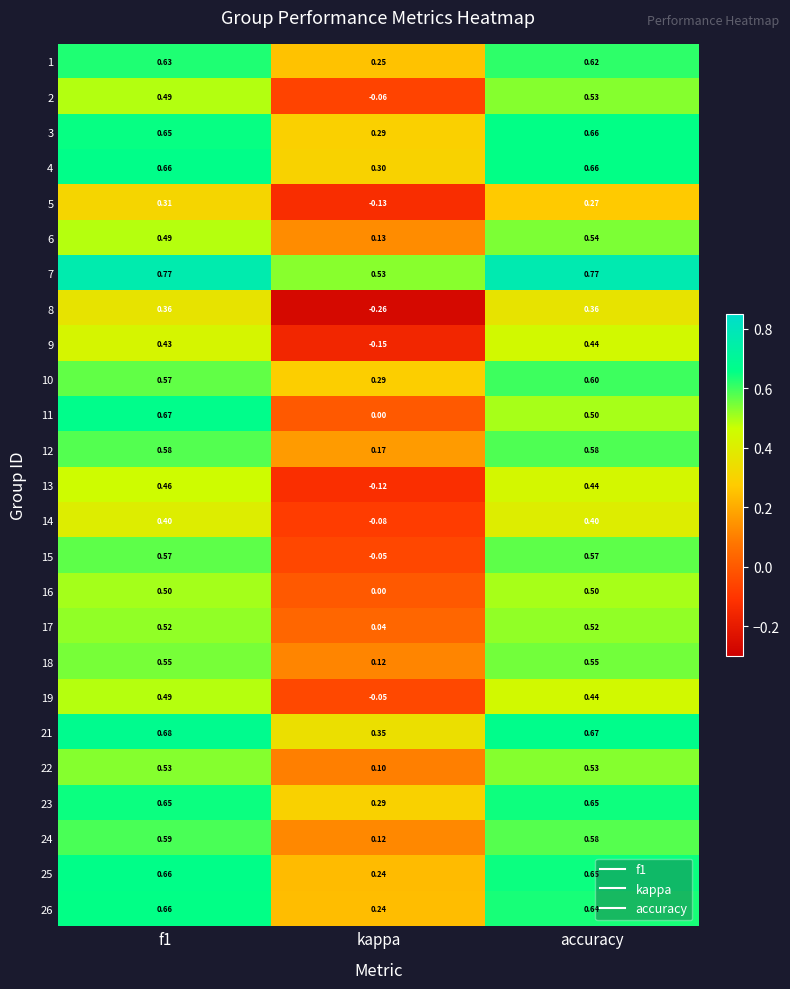

Is the value of 25 at kappa greater than the value of 4 at accuracy?

No